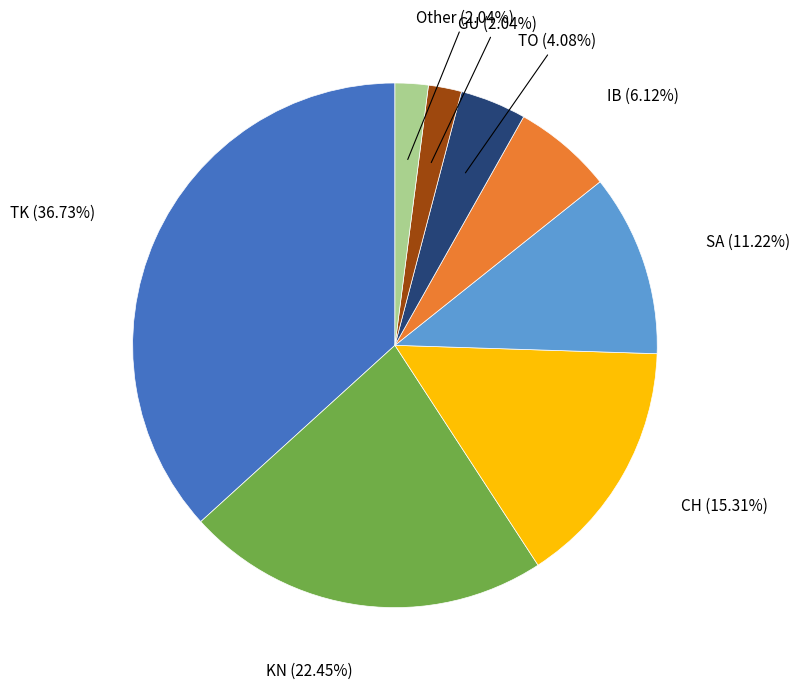

Does any single category account for the majority?

No